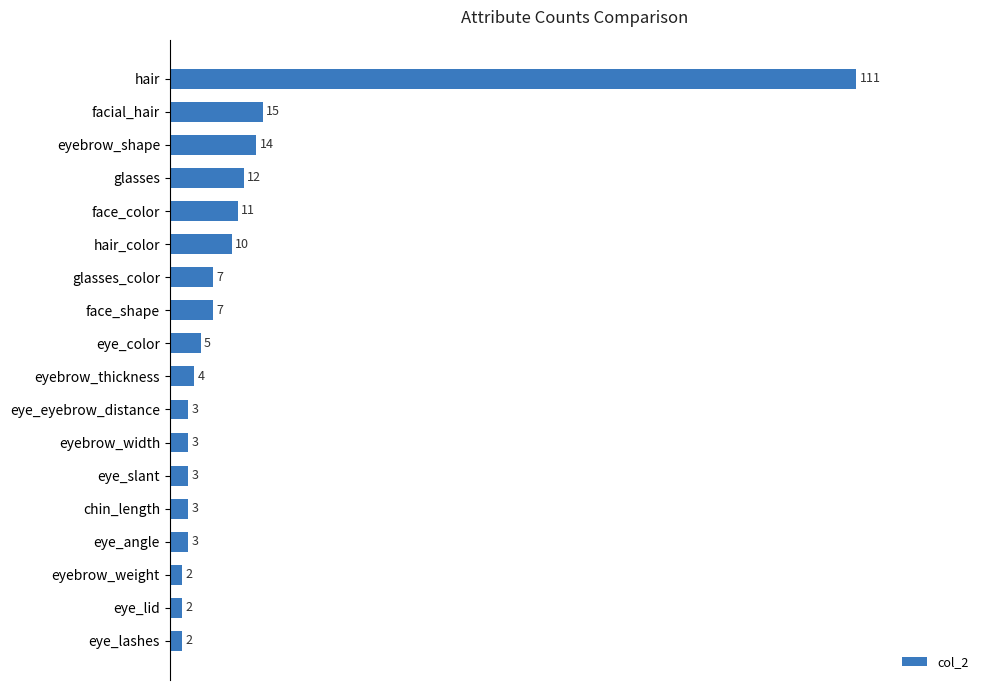

What is the sum of all values?

217